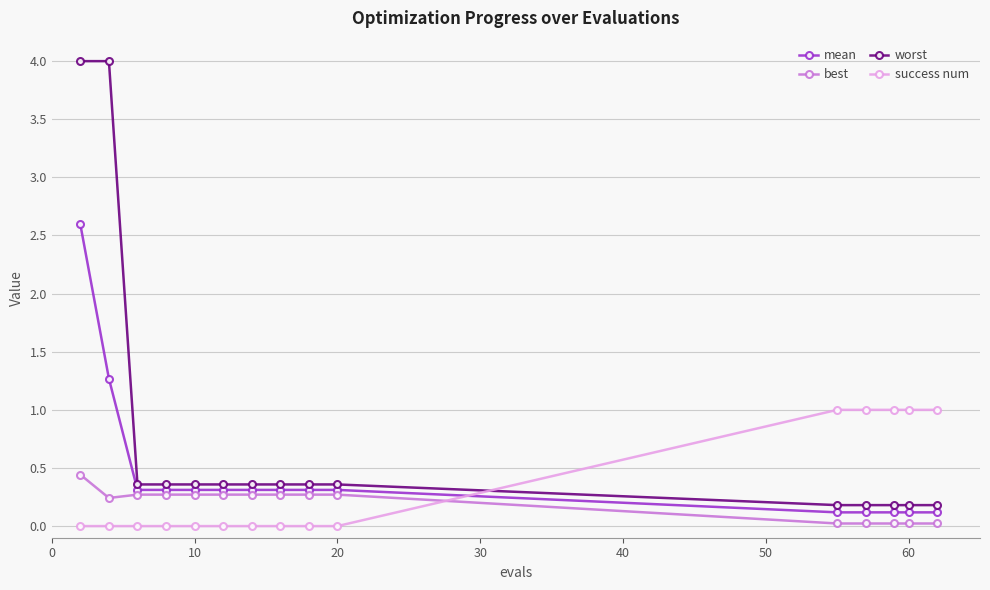

Which series has the largest total across all categories?

worst